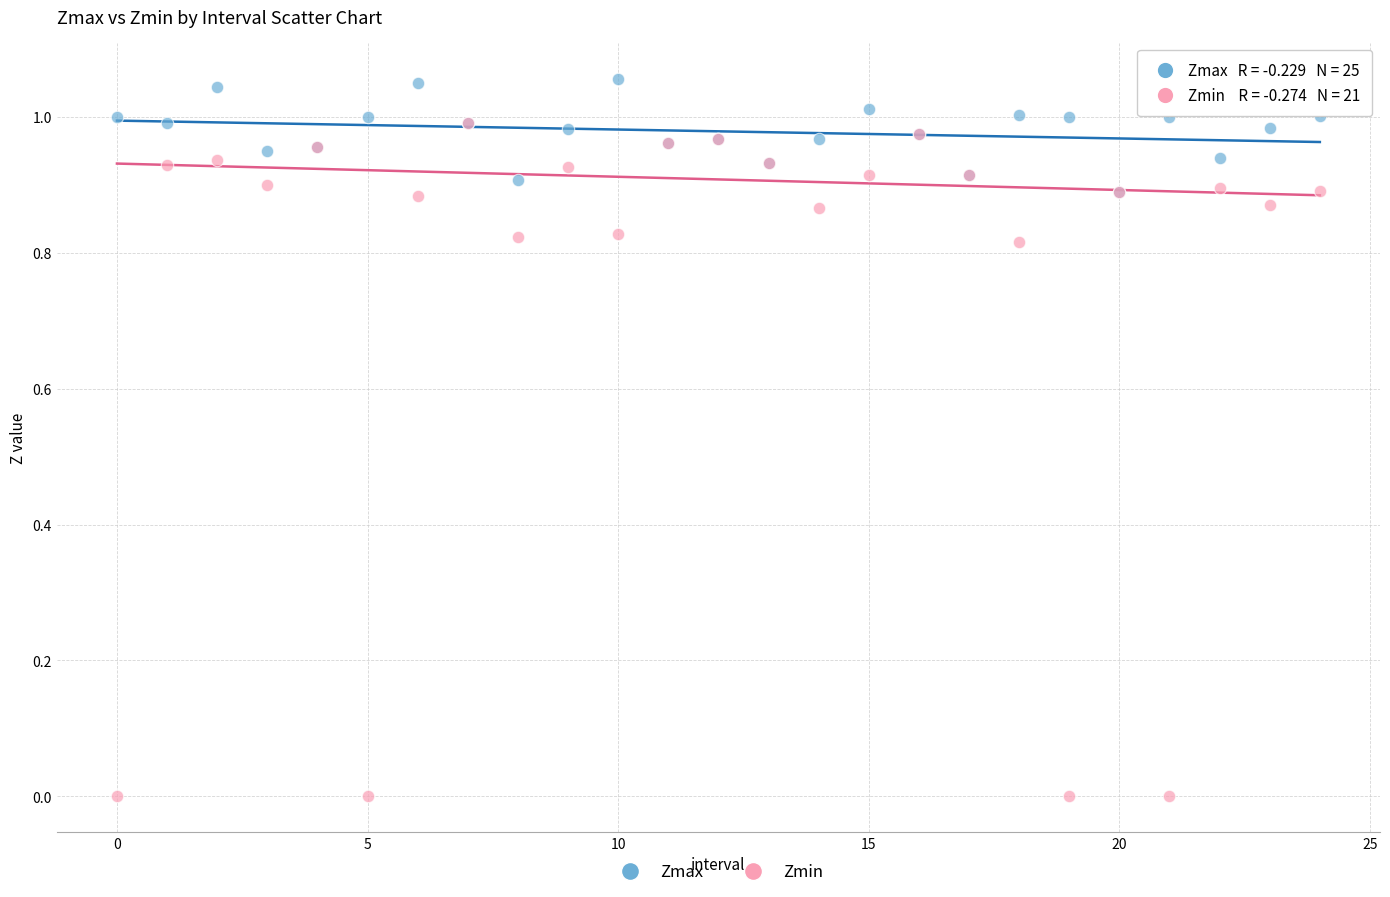

Which series reaches the minimum Y coordinate?

Zmin